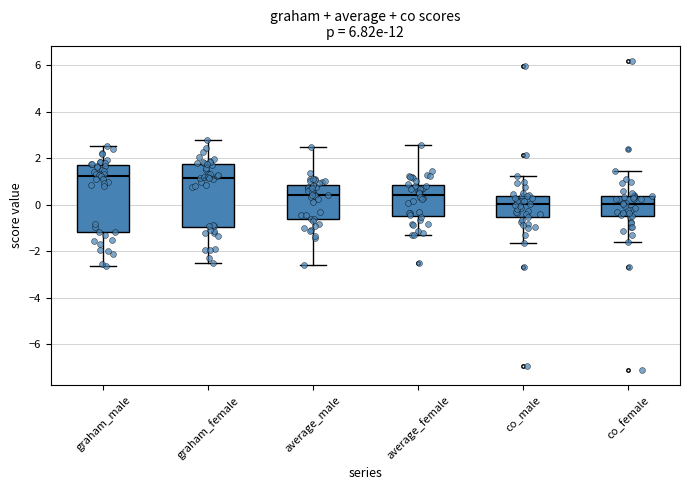

Where does the upper whisker of the box for graham_female end on the y-axis? The values are not printed on the chart, so give them approximately, as read against the axis.

2.8